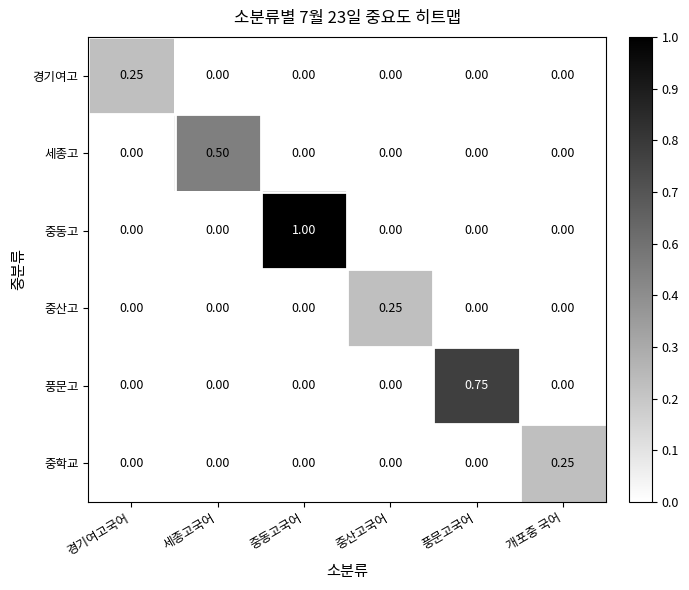

How many data points does each series have?

6